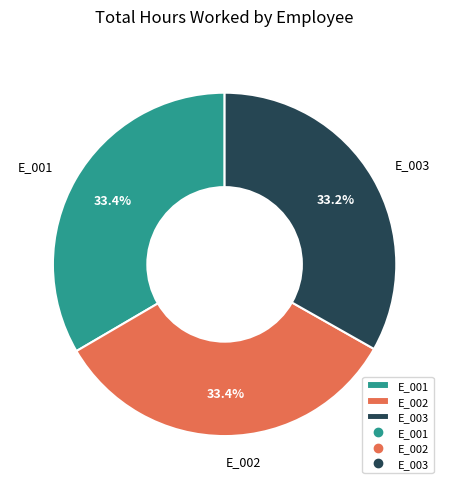

To the nearest percent, what is the combined percentage of E_001 and E_003?

67%